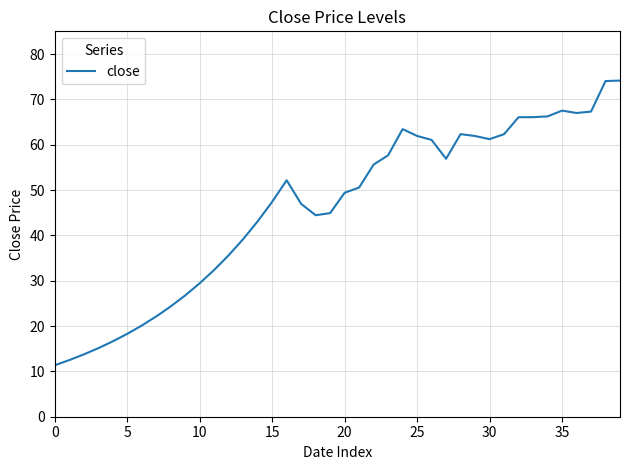

What is the difference between the maximum and minimum values?

62.8